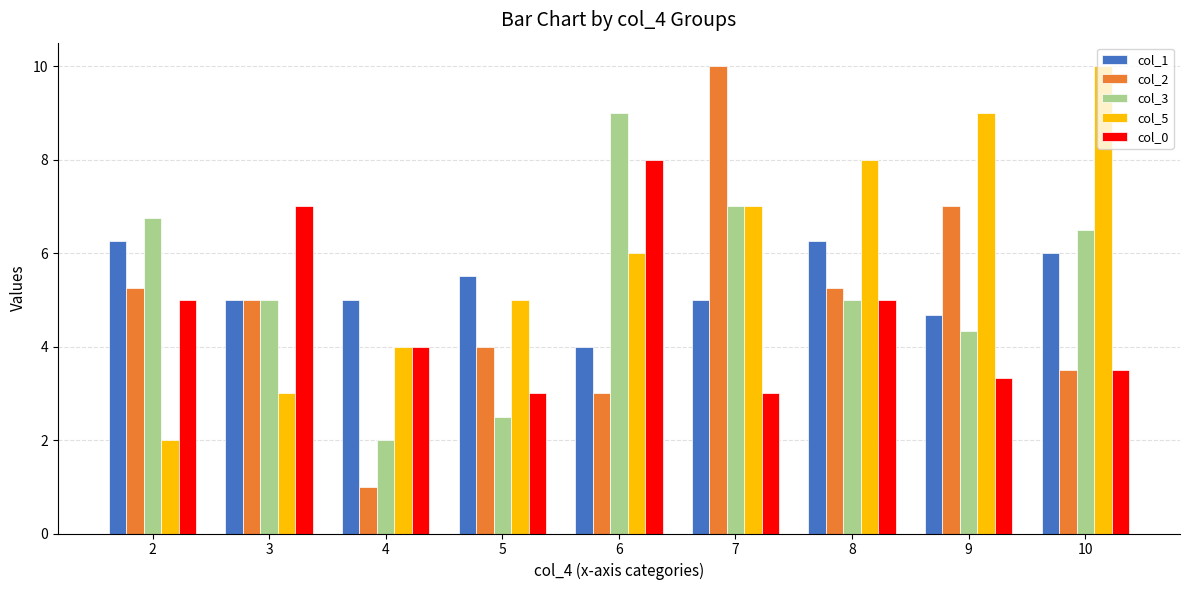

What is the spread (max minus min) of values at 3?

4.0